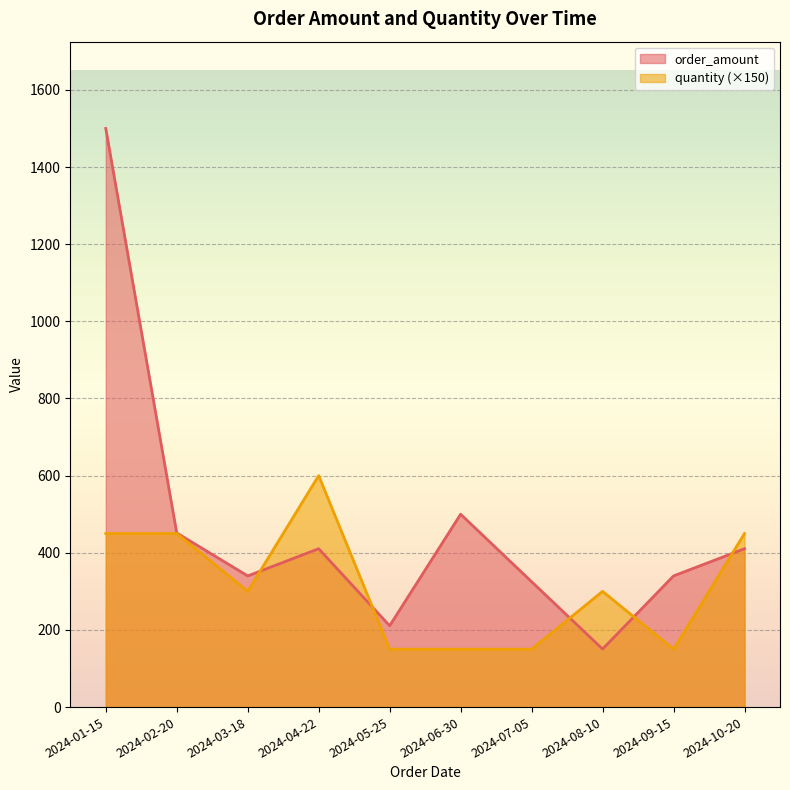

What is the sum of the quantity values at 2024-02-20 and 2024-08-10?

750.0